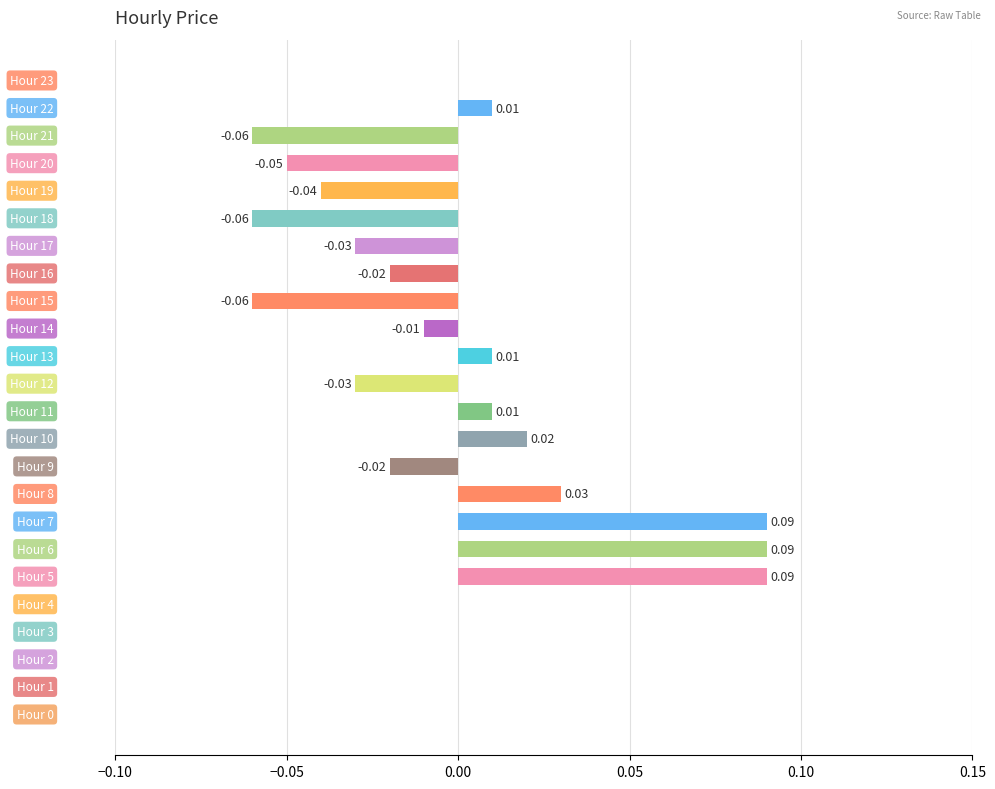

How many distinct data groups are displayed?

1